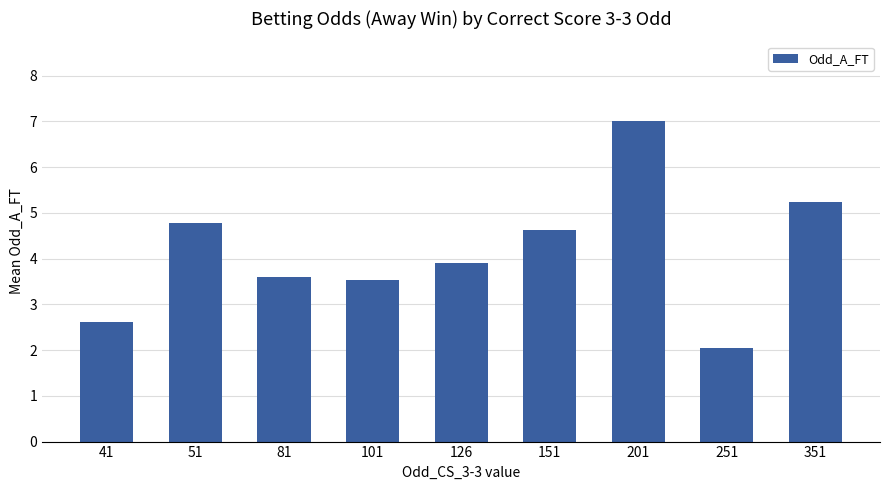

Which category has the lowest value across all series?

251